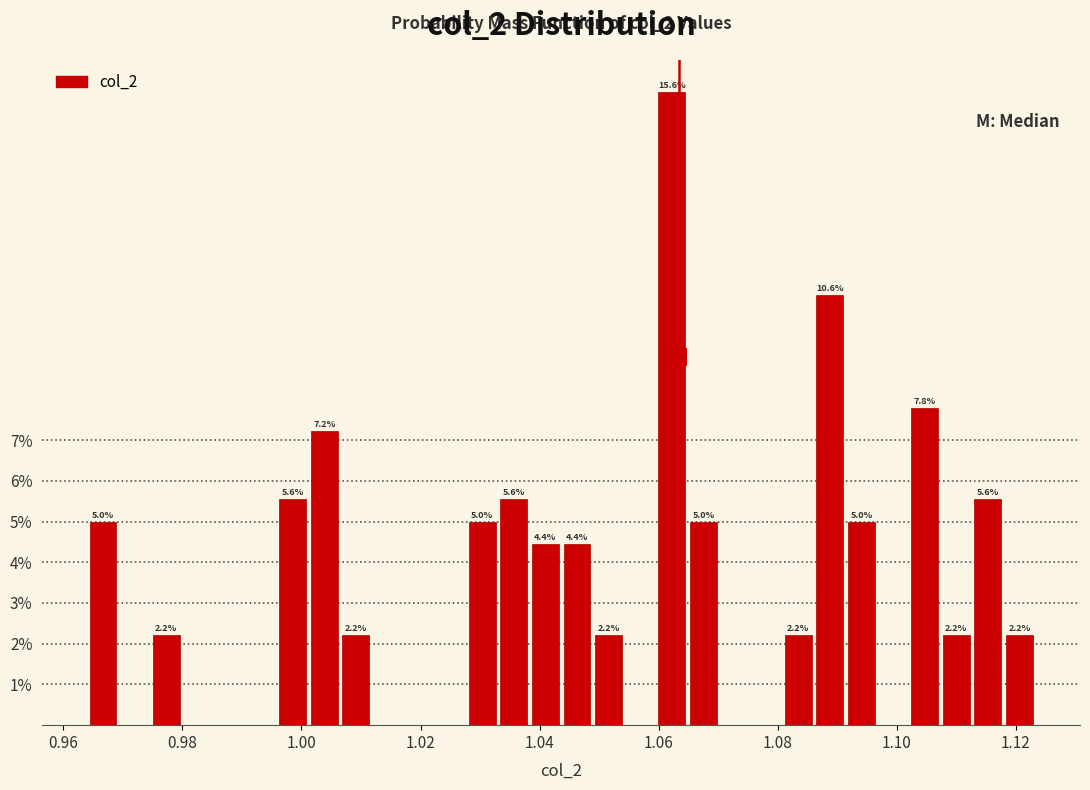

Around what value on the x-axis is the tallest bar? Give the approximate position of its centre, as read against the axis.

1.062